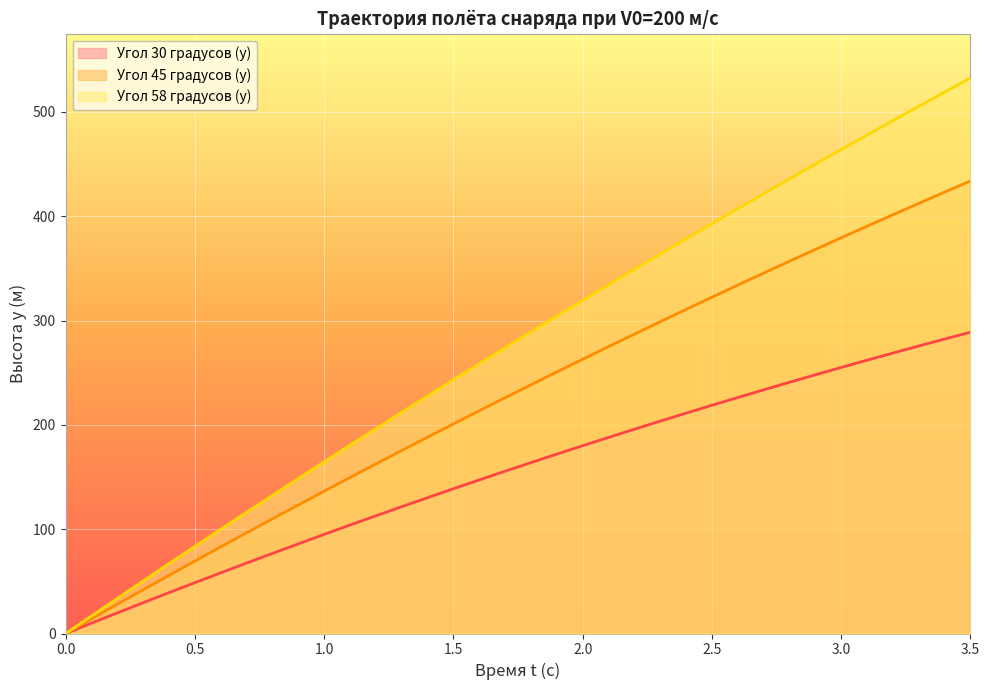

How many values in the Угол 45 градусов (y) series exceed 238?

18